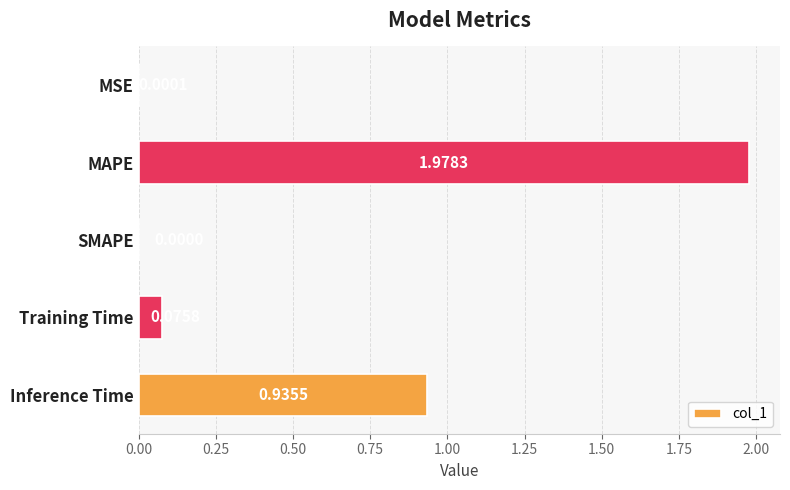

Which has a higher value, MAPE or SMAPE?

MAPE